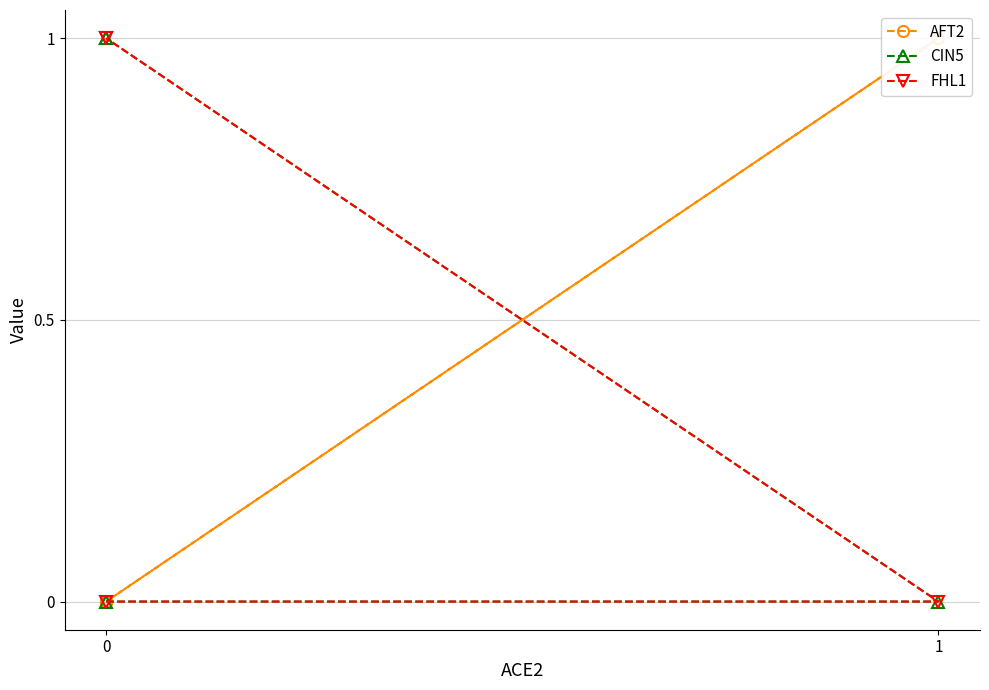

Which series has the largest range (max minus min)?

AFT2